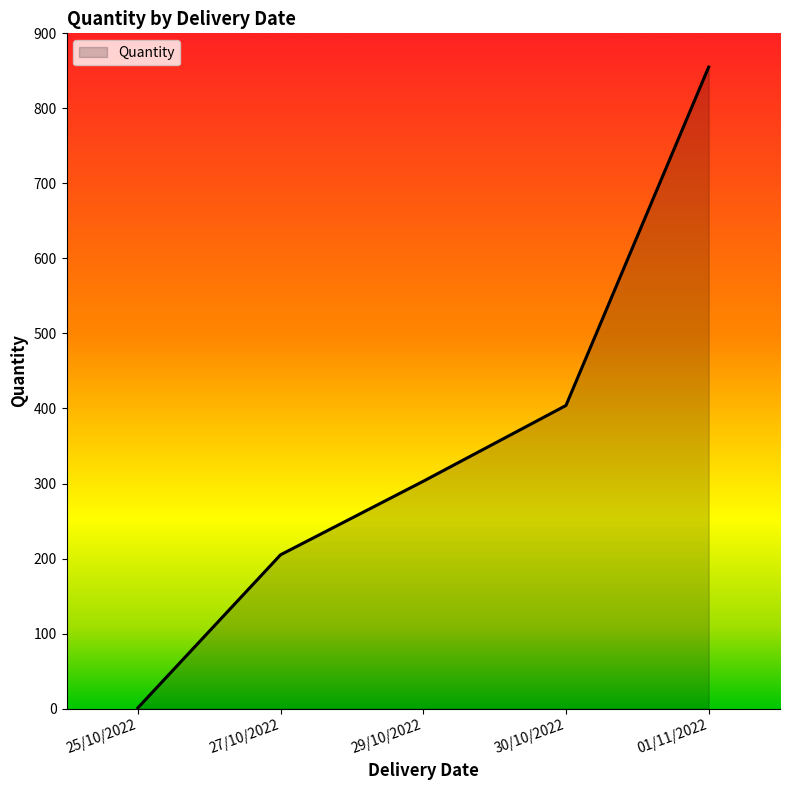

Reading left to right, extract all data points from this chart.

1	205	303	404	855